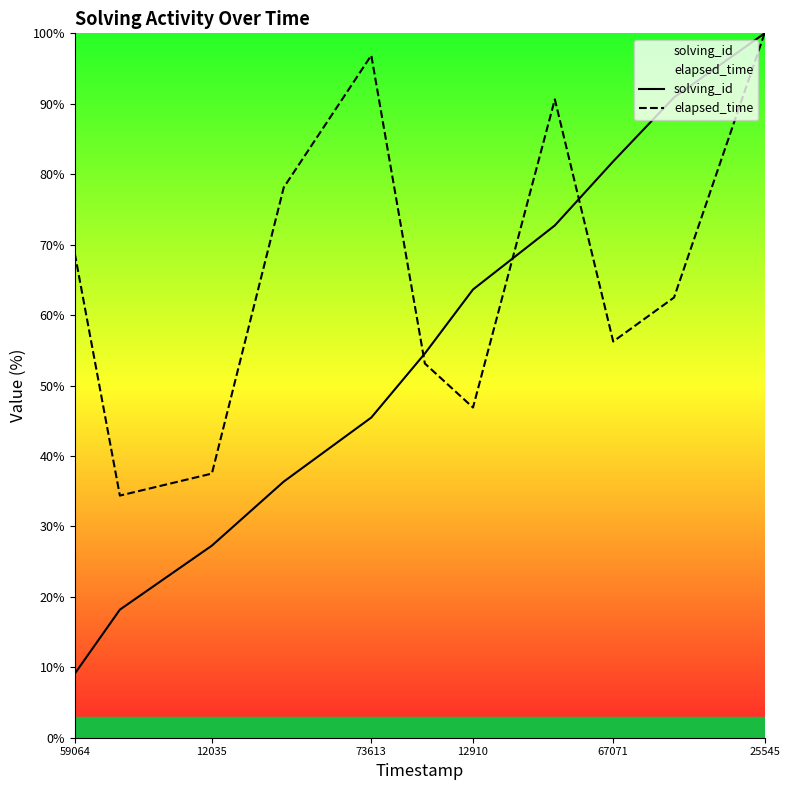

True or false: solving_id and elapsed_time cross at least once.

True